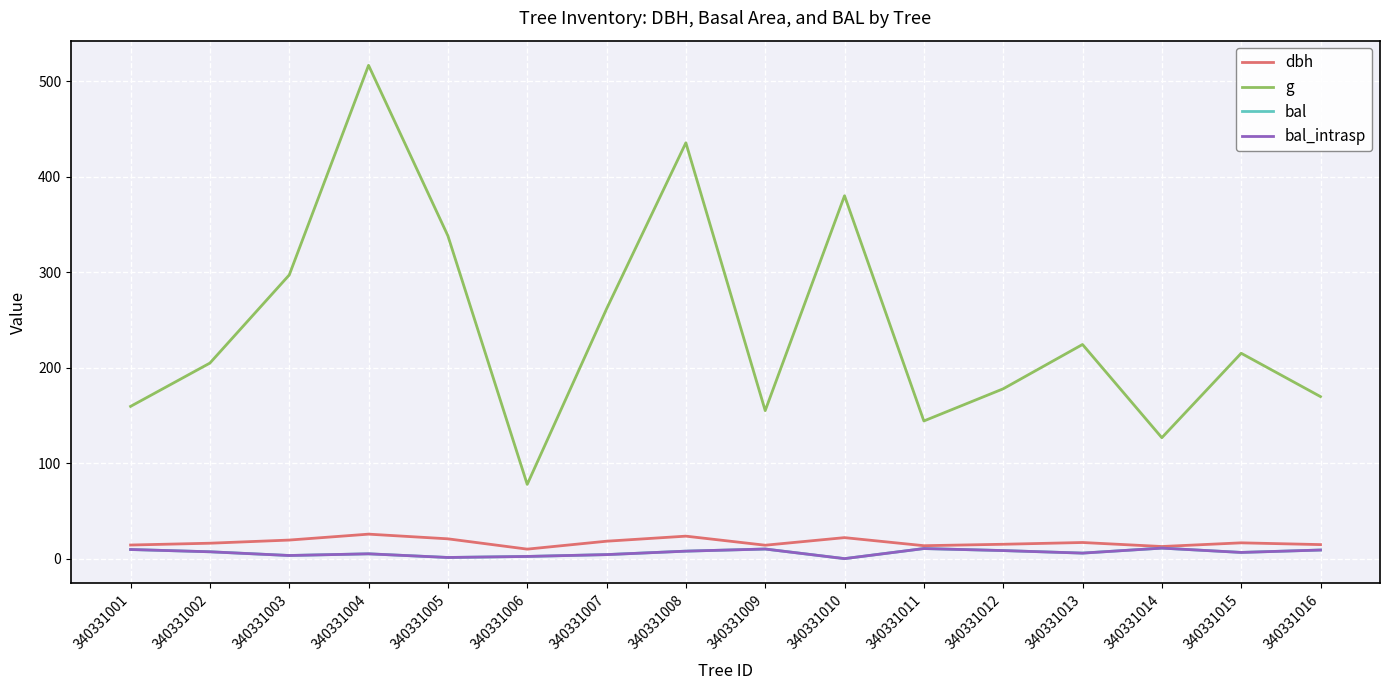

Does the chart have visible grid lines?

Yes